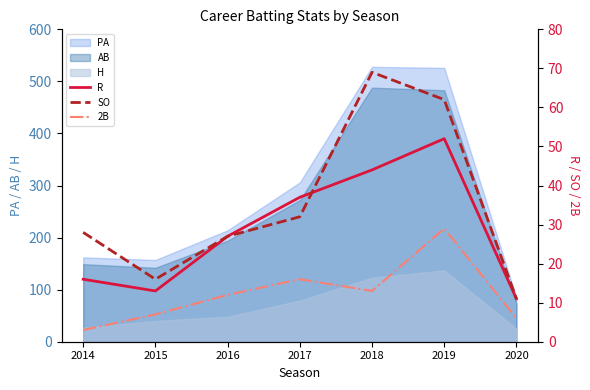

Does the chart display data point markers on the line(s)?

No